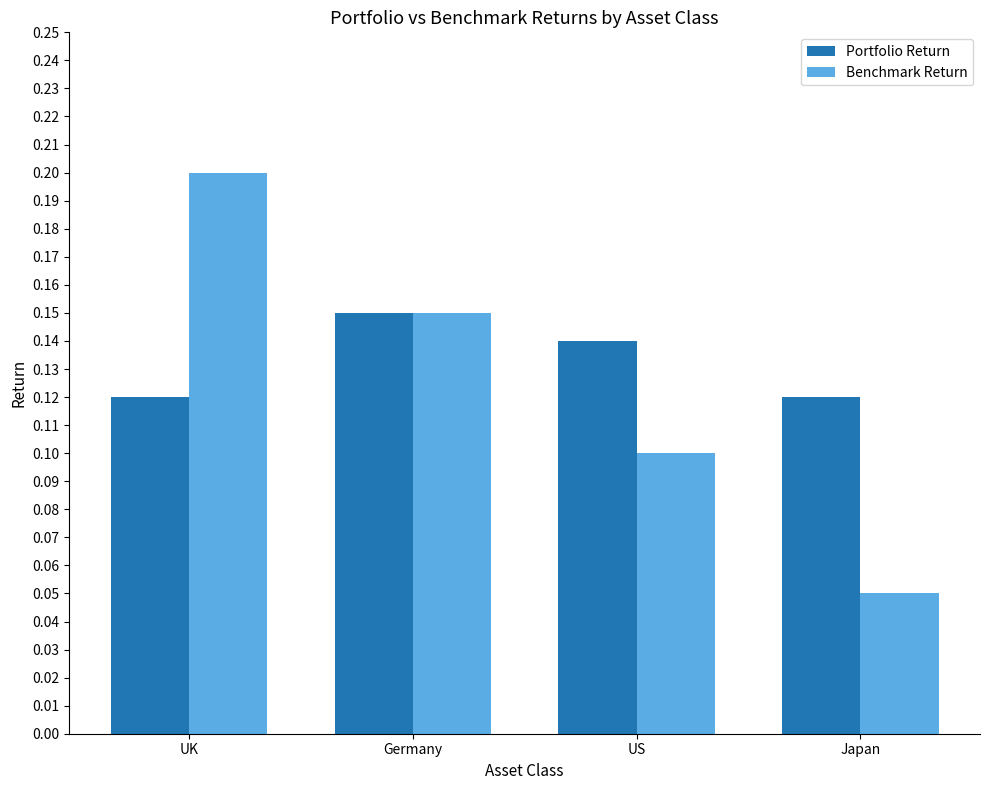

Is it true that Portfolio Return equals 0.2 at US?

False